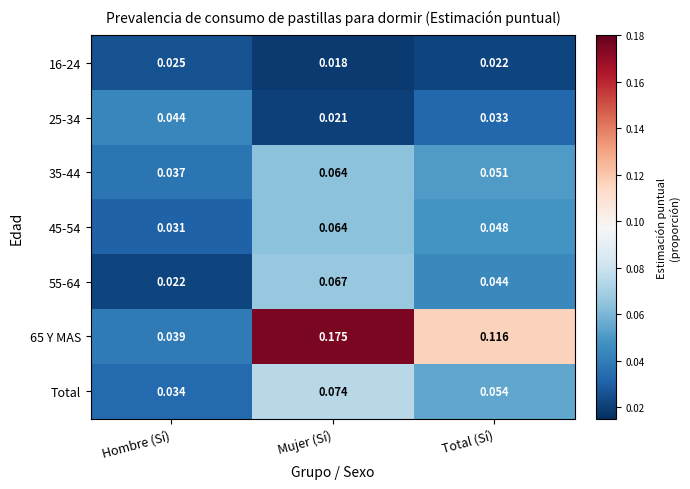

At which label does 55-64 reach its peak?

Mujer (Sí)